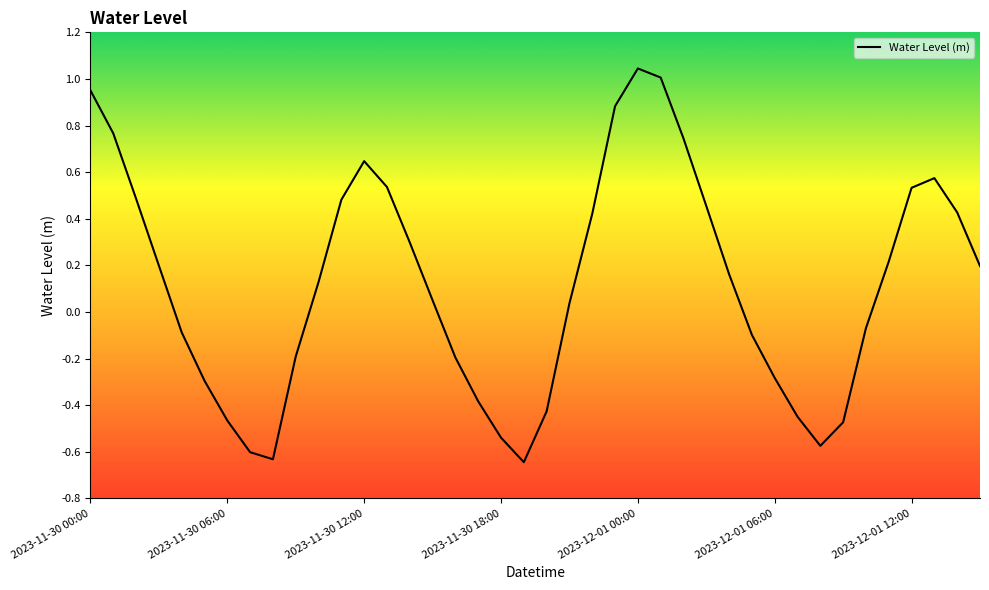

Does the chart display data point markers on the line(s)?

No